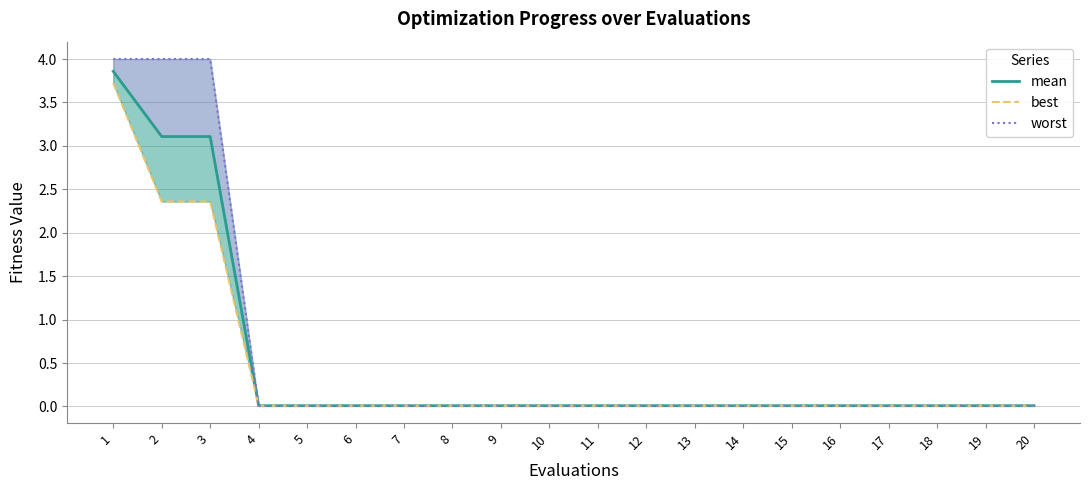

Which series has the largest total across all categories?

worst